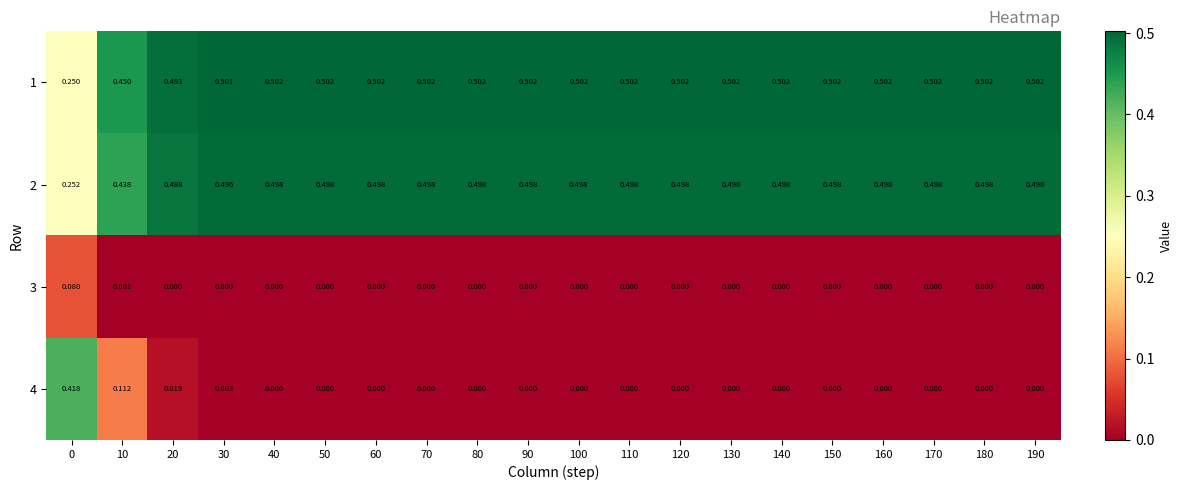

What is the total value across all series at 60?

1.0